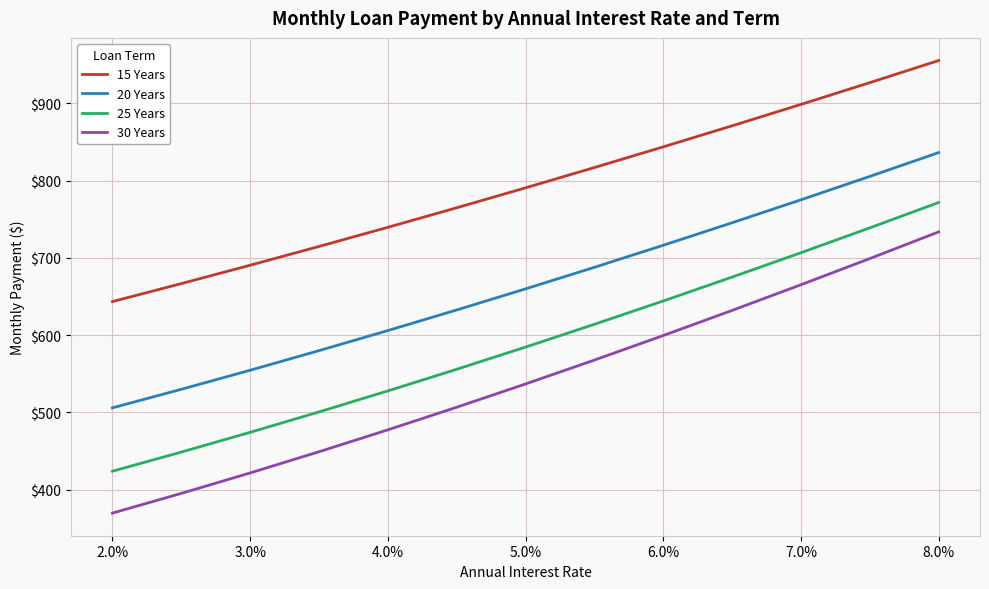

What is the difference between the maximum and minimum values in the 15 Years series?

312.1